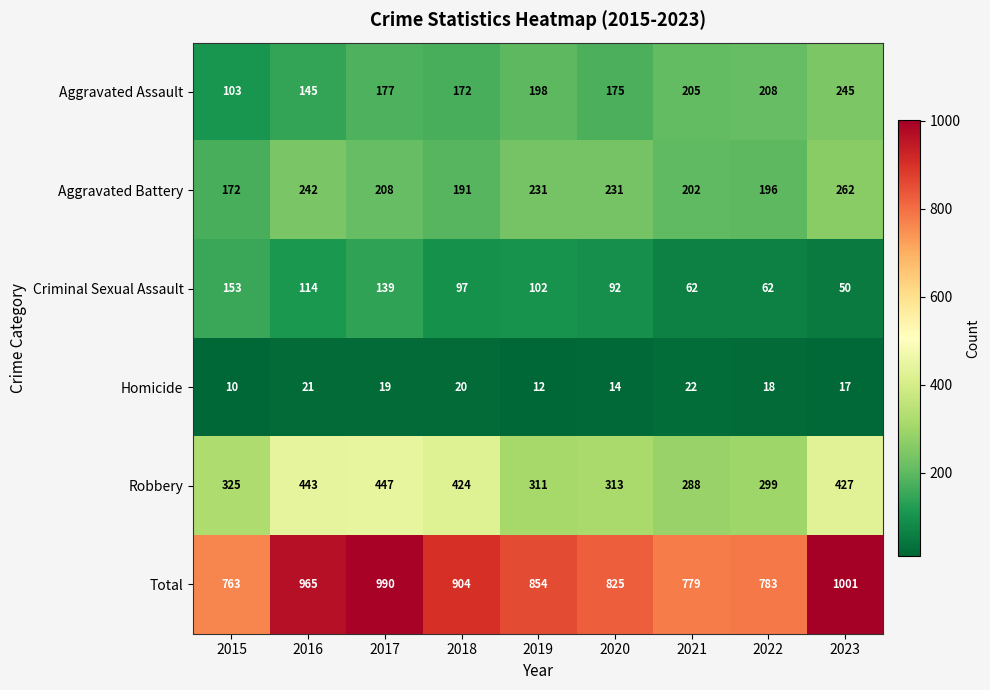

True or false: Robbery has a value of 311 at 2019.

True